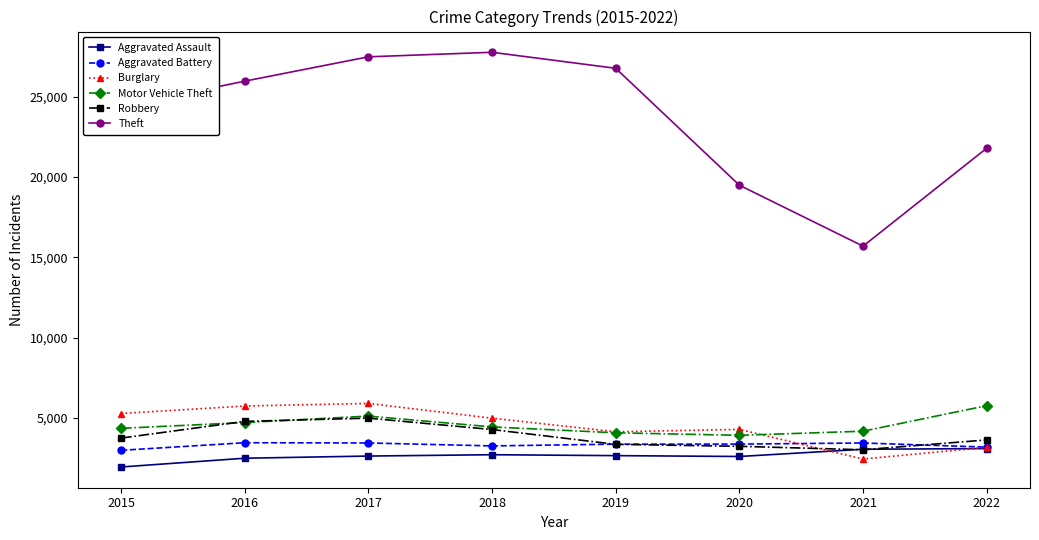

At which category is the sum across all series the highest?

2017